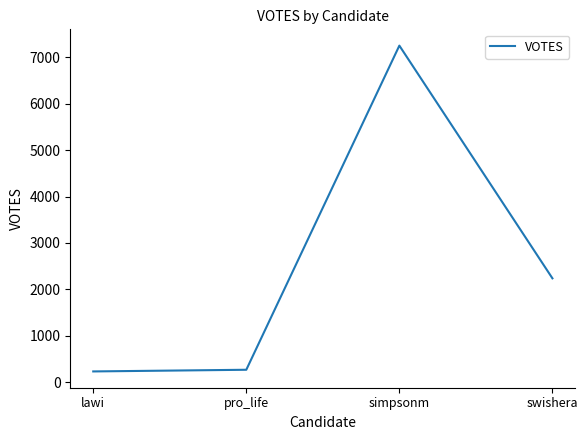

True or false: the data has more than 0 interior local peaks.

True